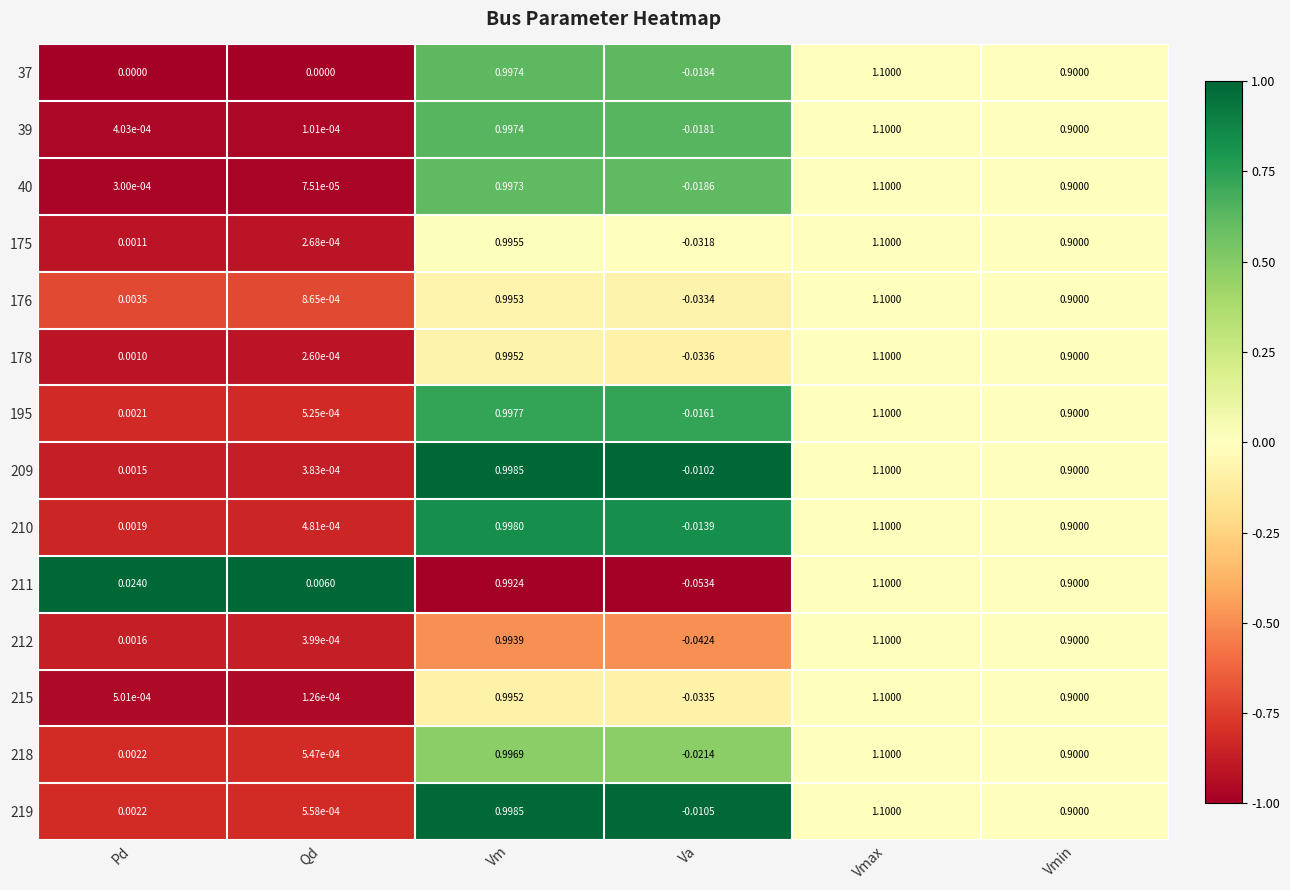

Rank the categories by 212 value from highest to lowest.

Vmax, Vm, Vmin, Pd, Qd, Va